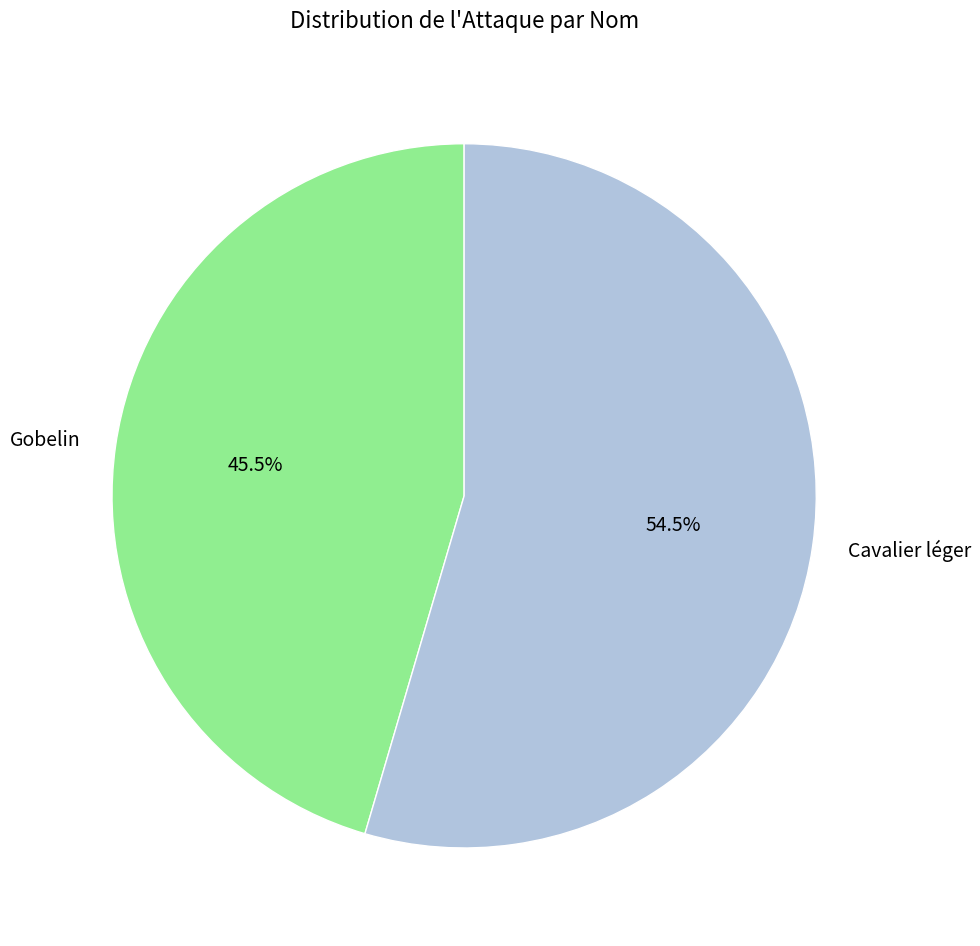

What is the ratio of the value at Cavalier léger to the value at Gobelin?

1.2